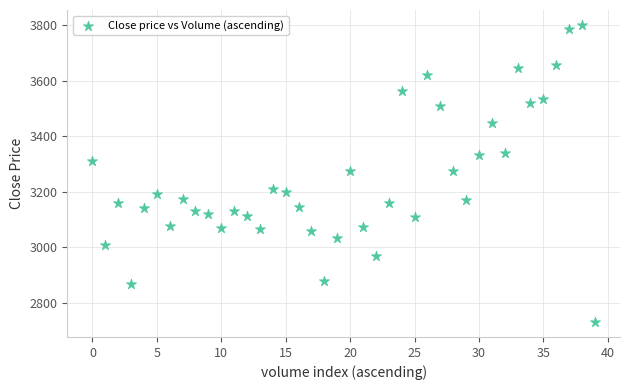

What is the range of Y values (max minus min)?

1072